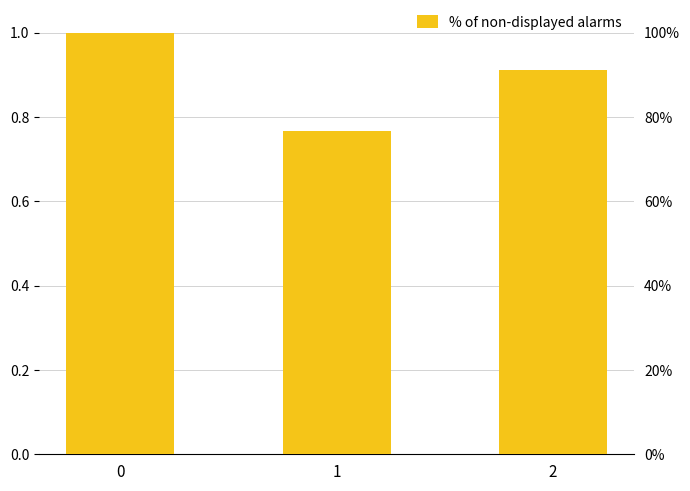

Reading left to right, list all the values displayed in this chart.

0=1.0	1=0.8	2=0.9